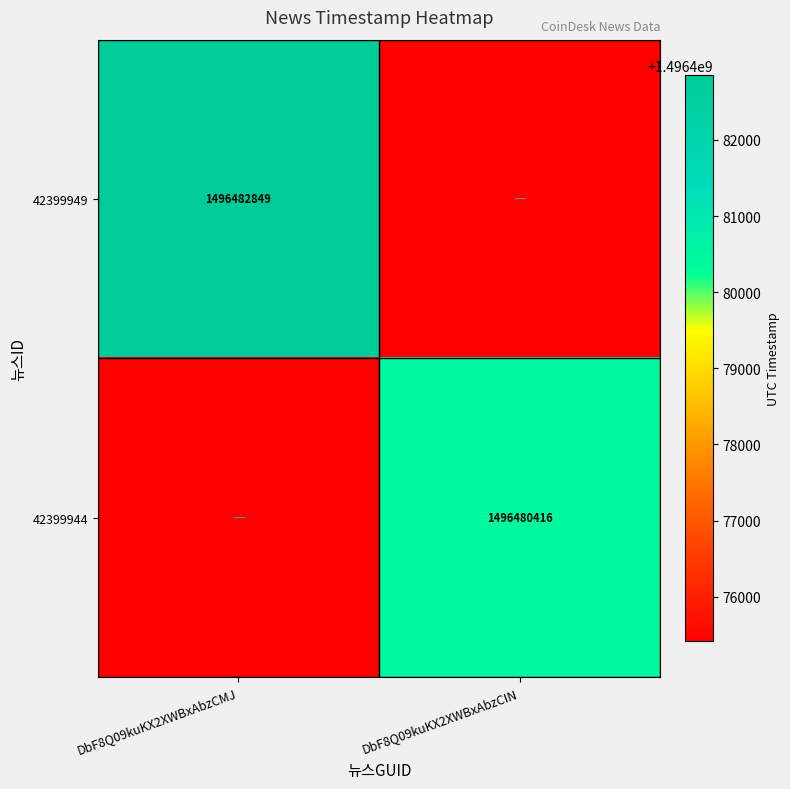

Is it true that 42399949 equals 1496482849 at DbF8Q09kuKX2XWBxAbzCMJ?

True